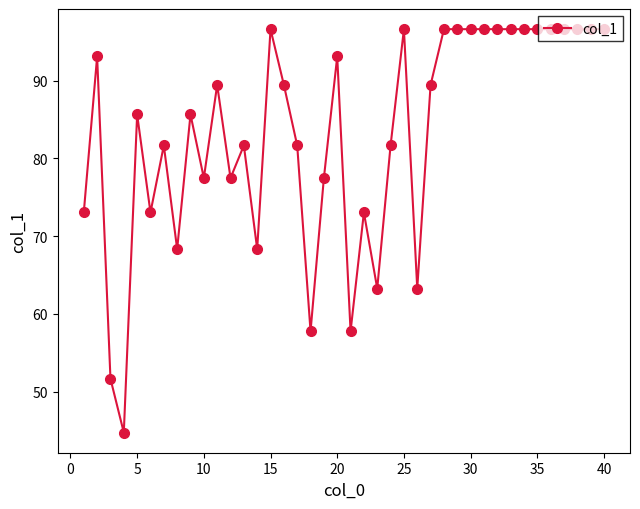

True or false: the data has more than 0 interior local peaks.

True